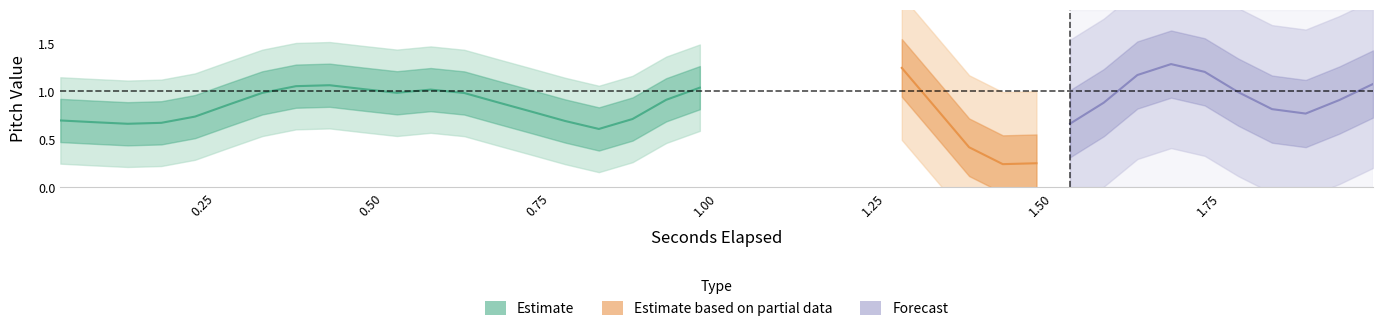

Read the seconds_elapsed value at 25.

1.3